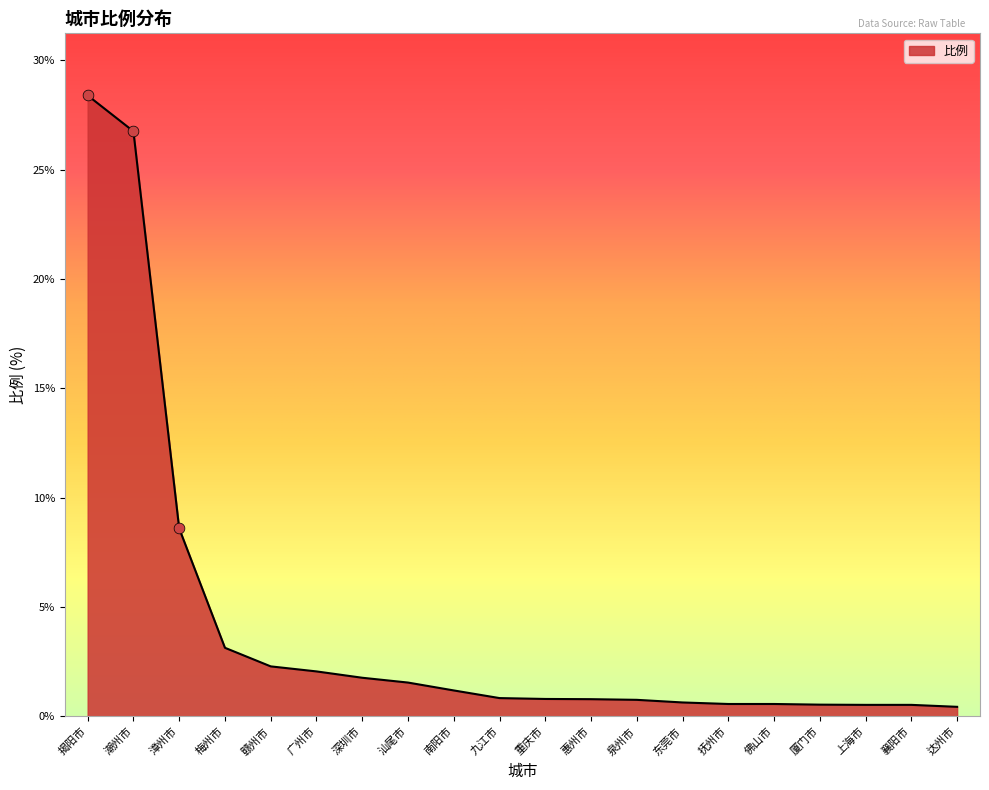

Which has a higher value, 深圳市 or 泉州市?

深圳市